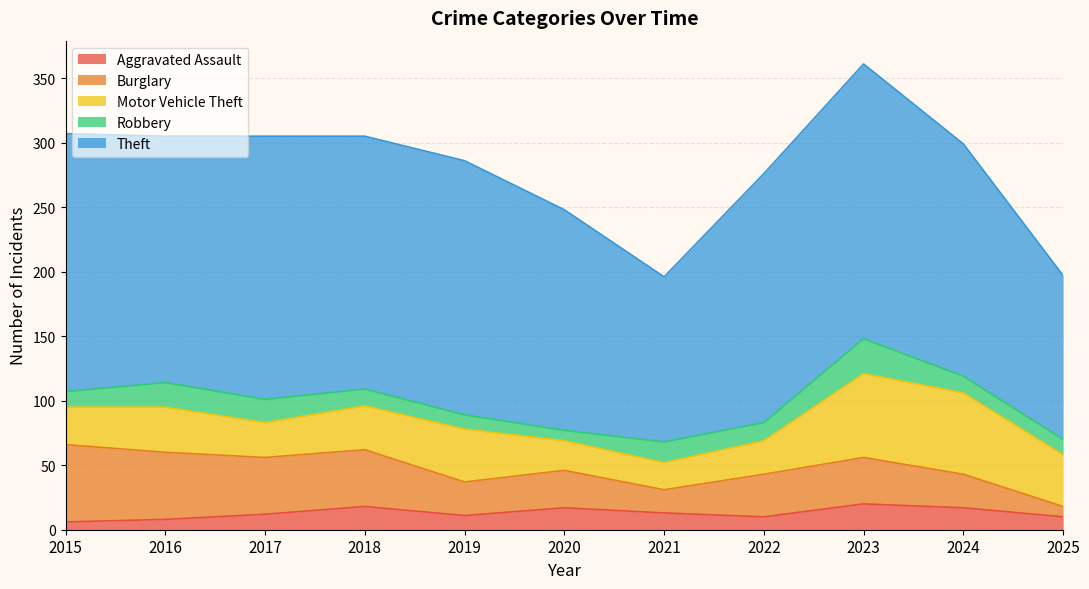

True or false: Robbery and Theft cross at least once.

False